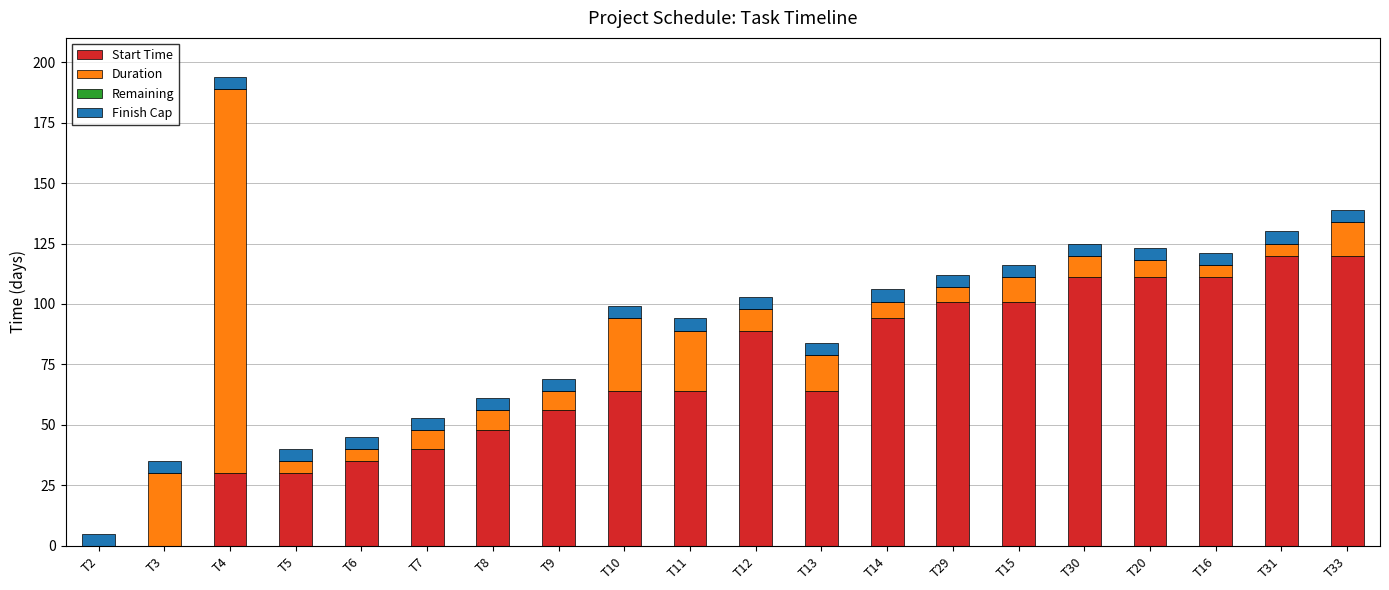

What is the maximum value for Start Time?

120